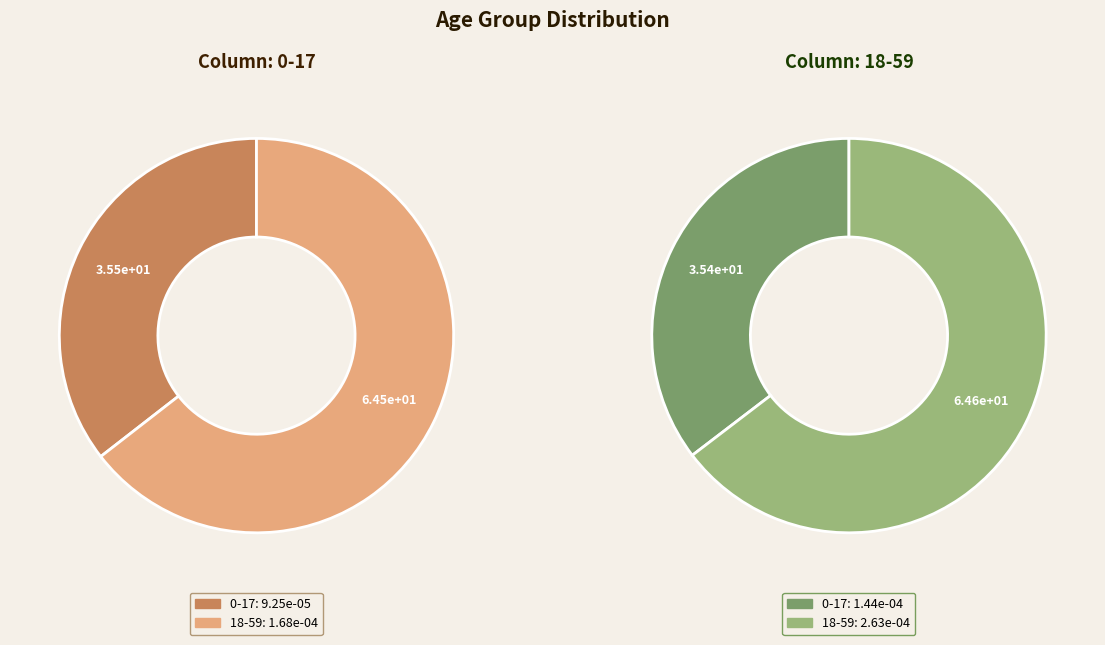

Which category accounts for the majority?

18-59